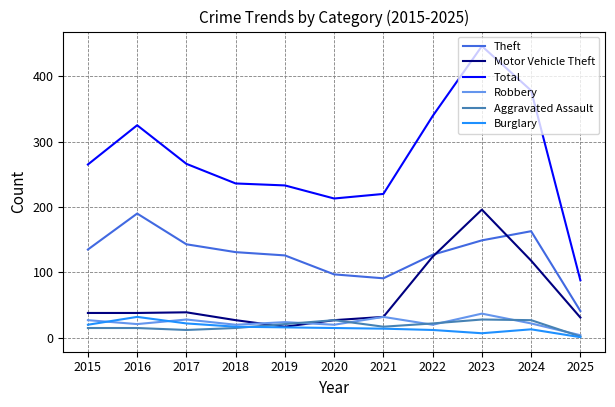

What value does the Aggravated Assault series have at 2019?

21